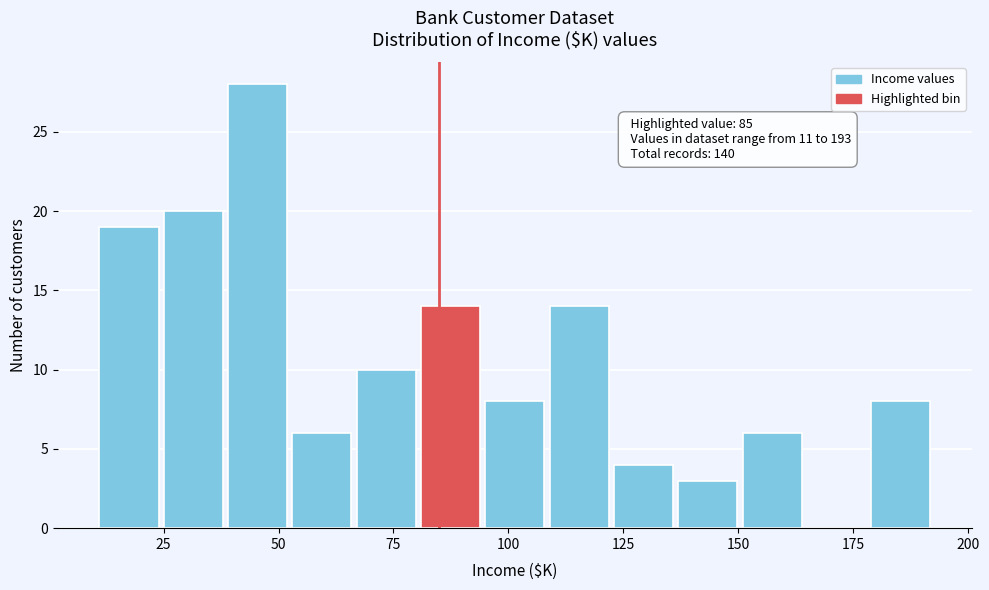

Read against the x-axis, roughly where is the centre of the tallest bar?

45